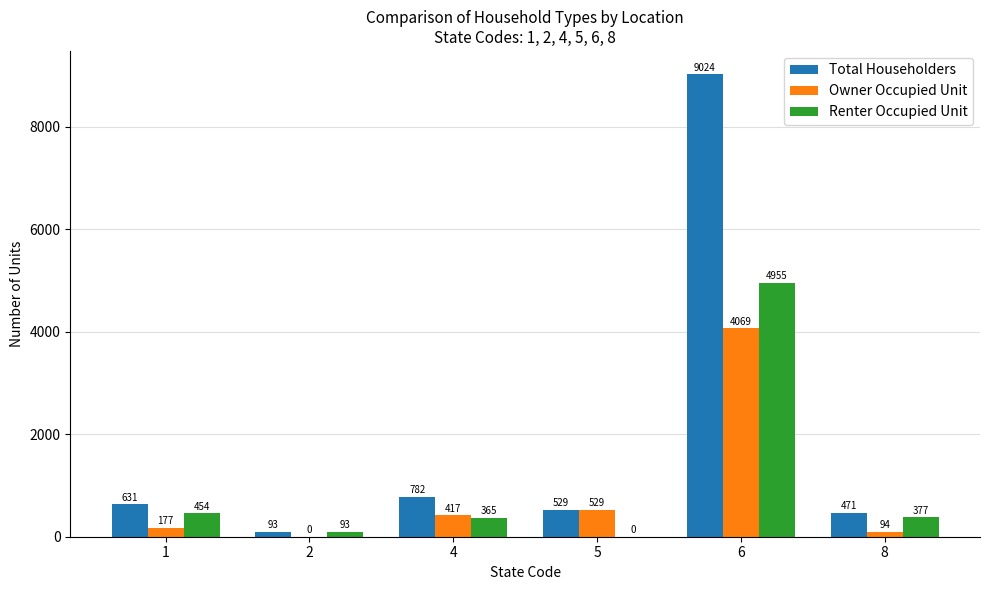

What is the maximum value for Owner Occupied Unit?

4069